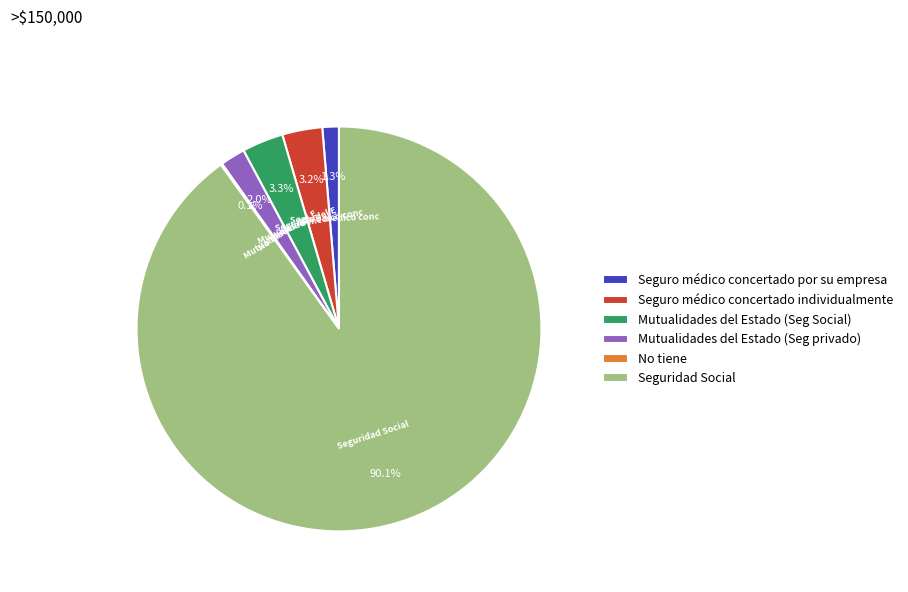

How much of the chart is everything except Mutualidades del Estado (Seg privado)?

98.0%